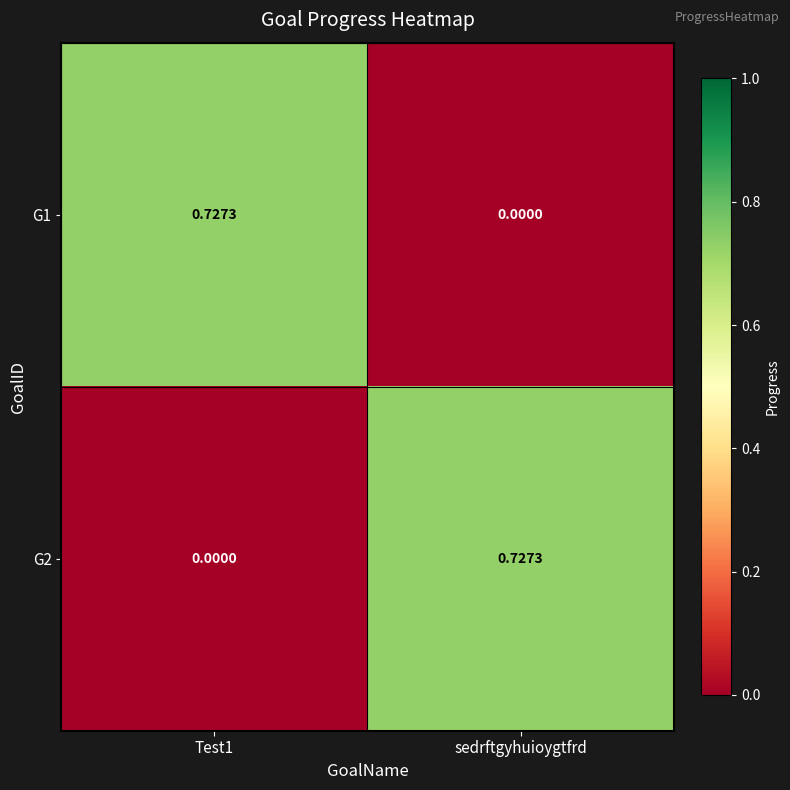

At which label is G1 closest to 0?

sedrftgyhuioygtfrd